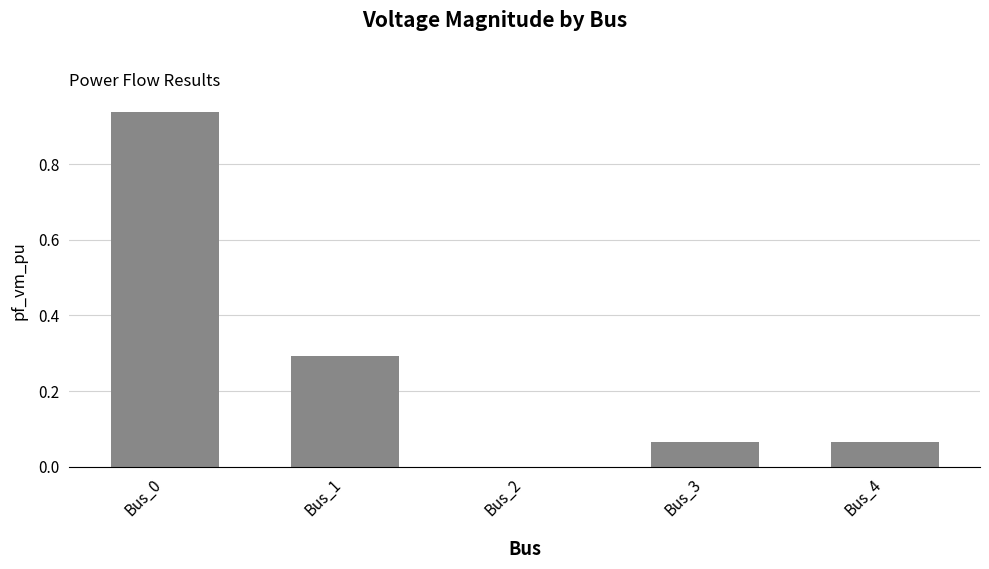

What is the sum of all values?

1.4